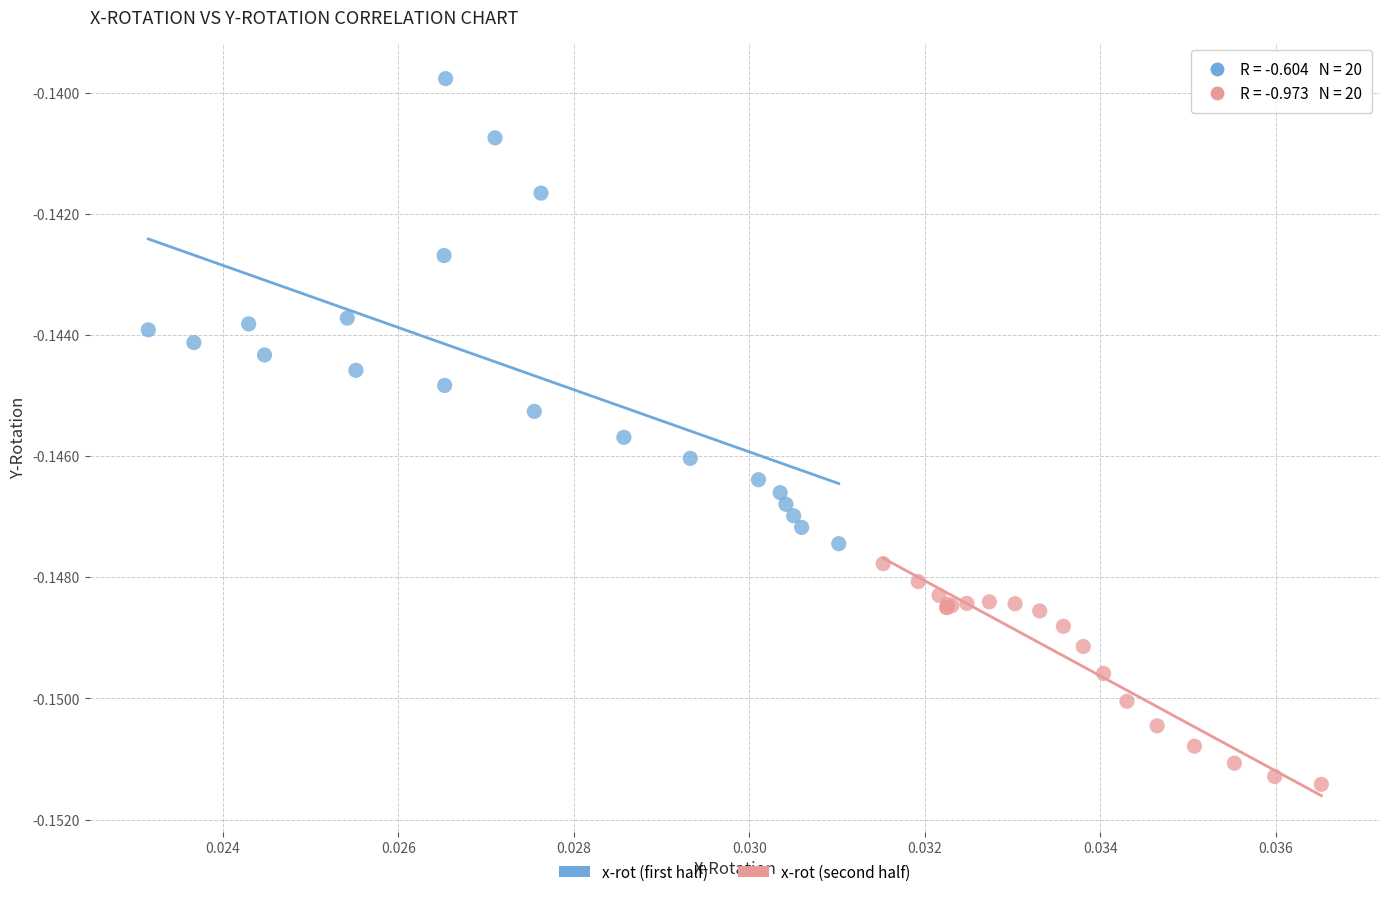

Which series contains the highest Y value?

x-rot (first half)